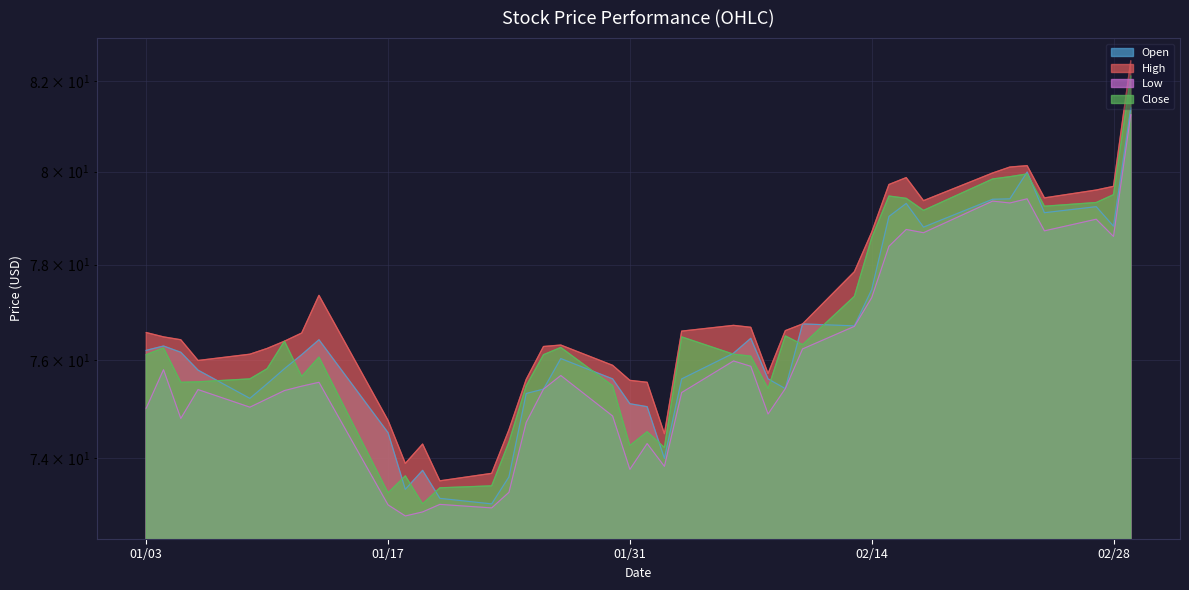

Rank the series at 2017-01-23 from highest to lowest value.

High, Close, Open, Low